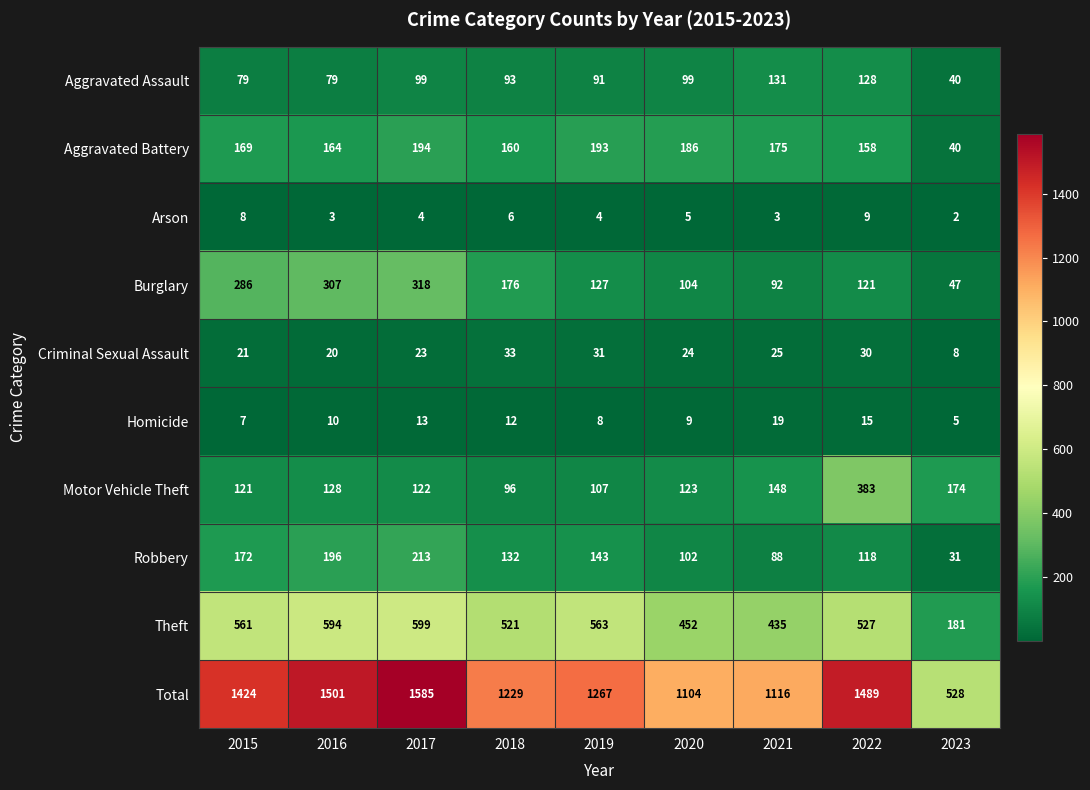

Rank the series at 2021 from lowest to highest value.

Arson, Homicide, Criminal Sexual Assault, Robbery, Burglary, Aggravated Assault, Motor Vehicle Theft, Aggravated Battery, Theft, Total